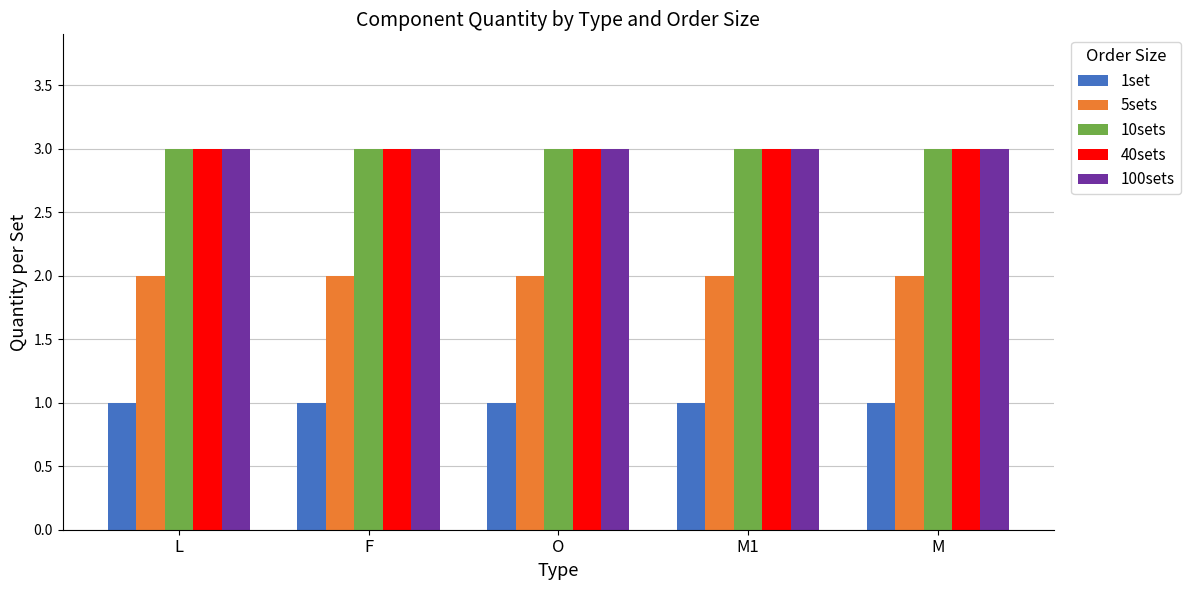

Reading left to right, extract all data points from this chart.

1set: L=1	F=1	O=1	M1=1	M=1
5sets: L=2	F=2	O=2	M1=2	M=2
10sets: L=3	F=3	O=3	M1=3	M=3
40sets: L=3	F=3	O=3	M1=3	M=3
100sets: L=3	F=3	O=3	M1=3	M=3